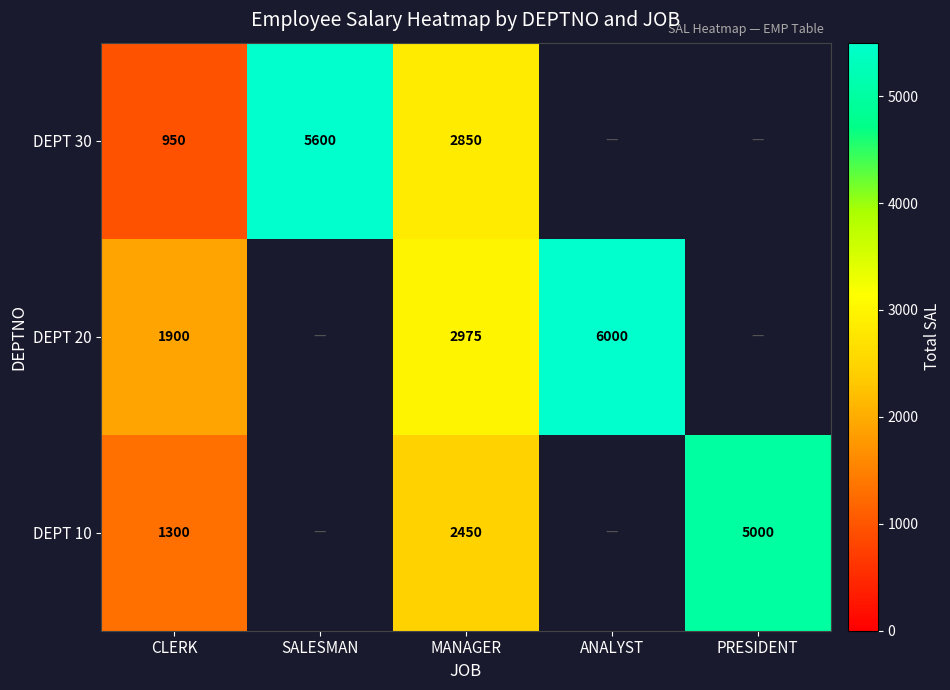

What is the sum of the DEPT 10 values at PRESIDENT and CLERK?

6300